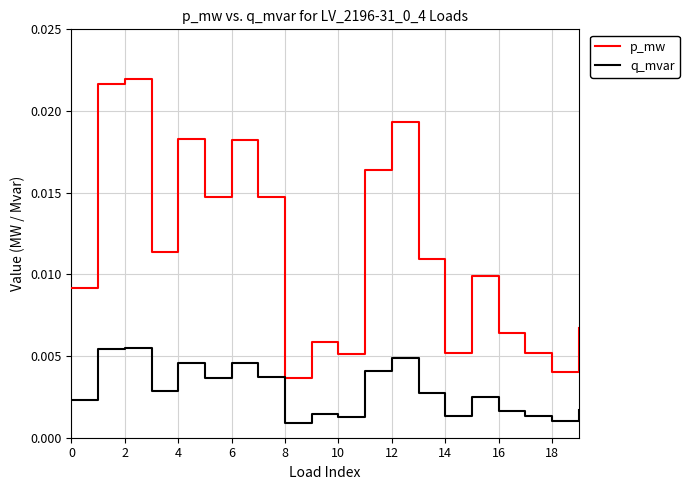

True or false: q_mvar and p_mw cross at least once.

False